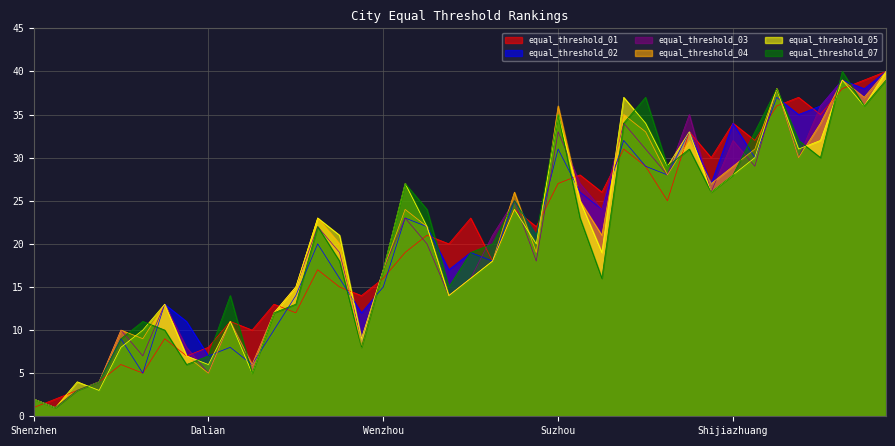

The value of equal_threshold_05 at Wenzhou is 17. True or false?

True